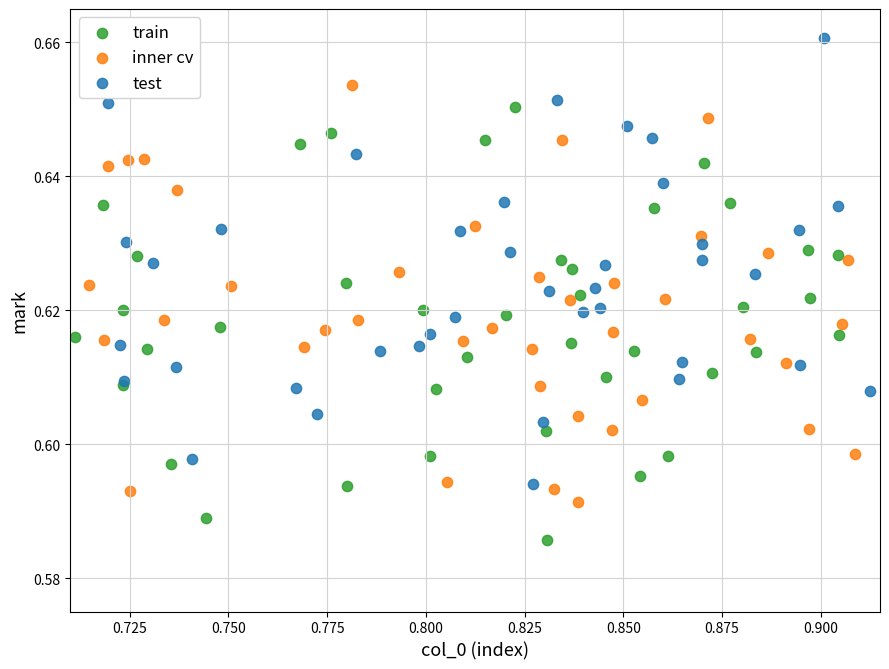

Which series reaches the minimum Y coordinate?

train